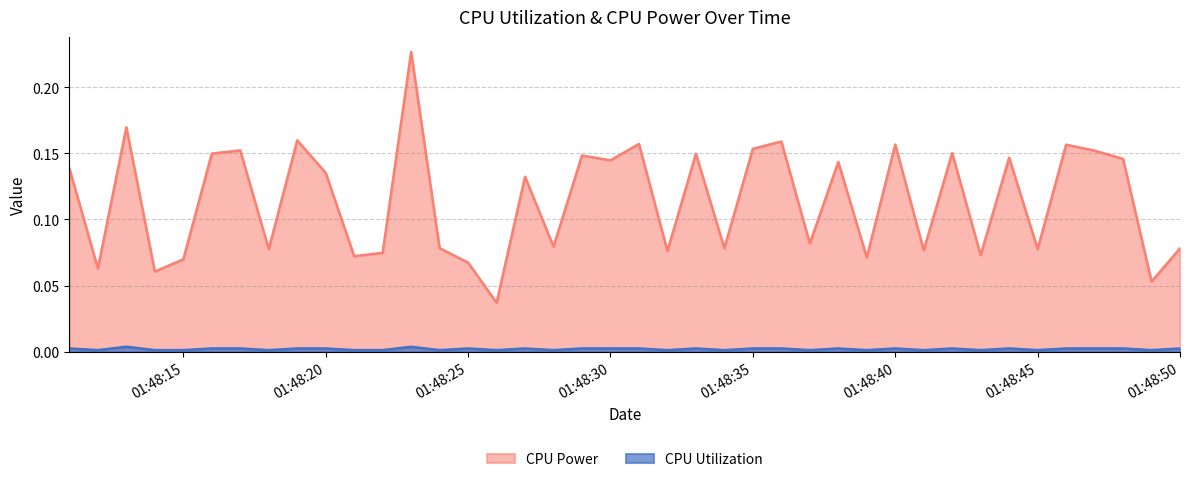

How many lines are shown in the chart?

2